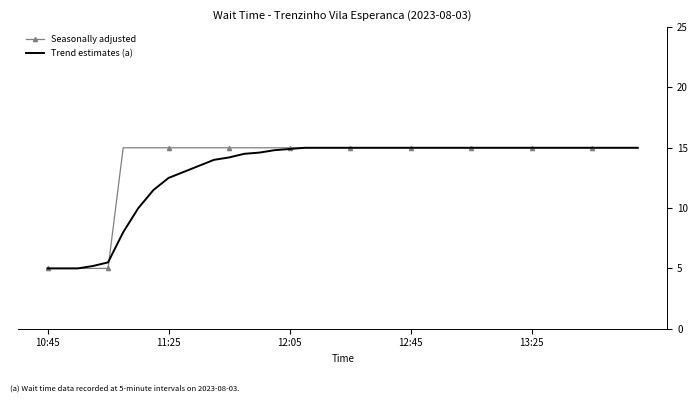

What is the greatest value displayed?

15.0